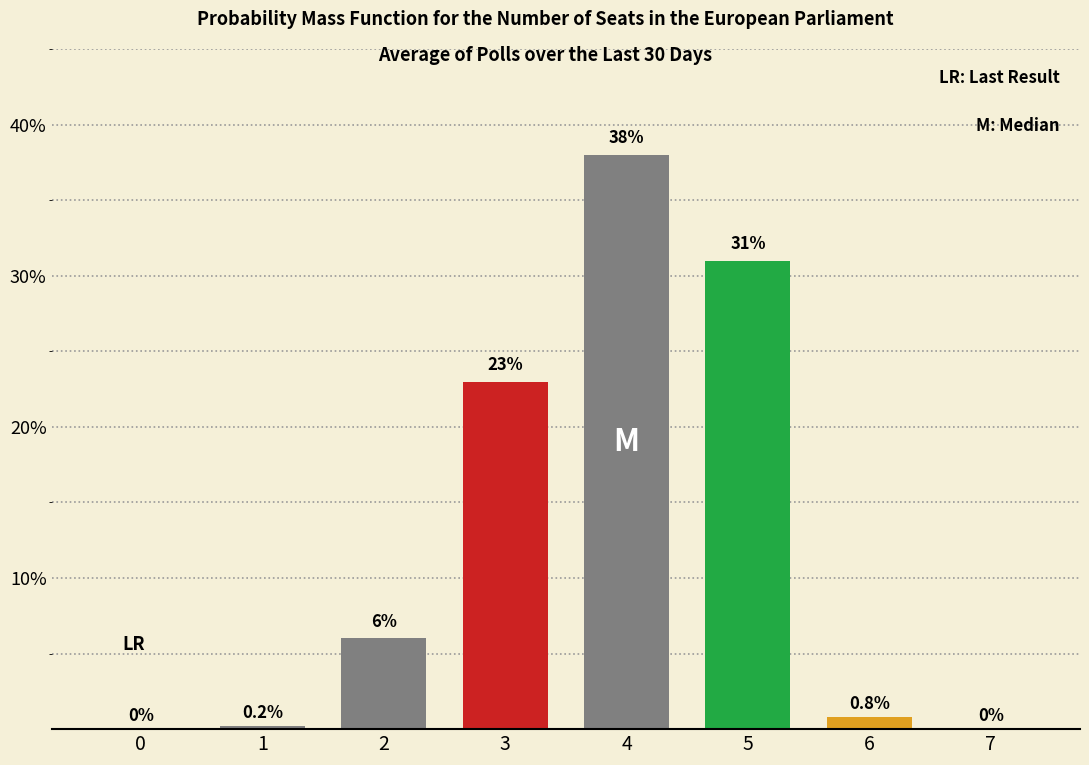

Is it true that the value at 0 is 21.1?

False